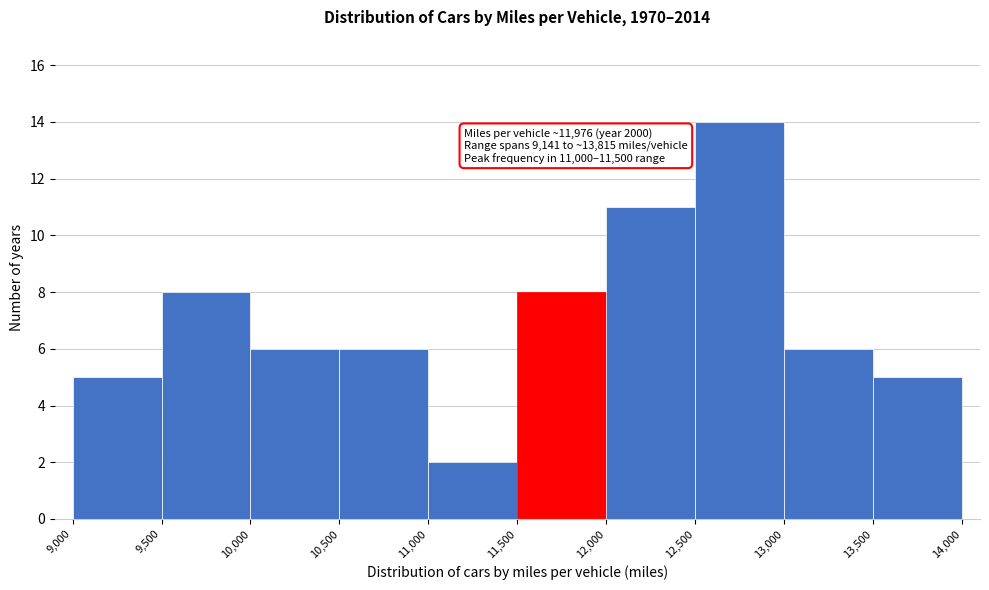

Which range on the x-axis has the tallest bar?

12,500 to 13,000